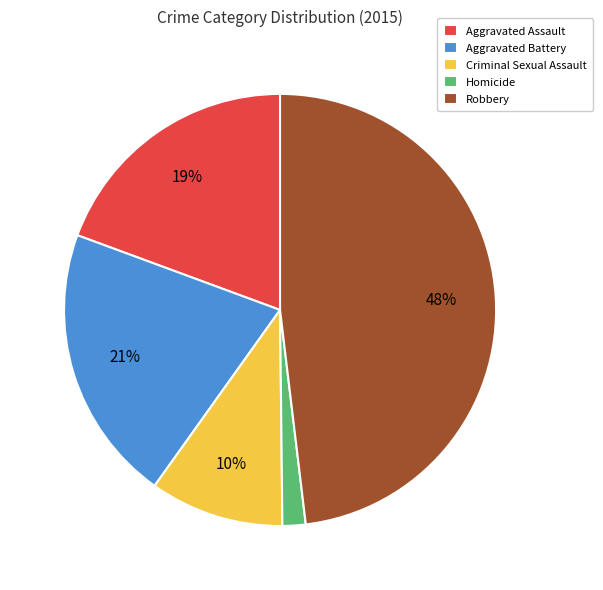

Between Aggravated Battery and Robbery, which is larger?

Robbery